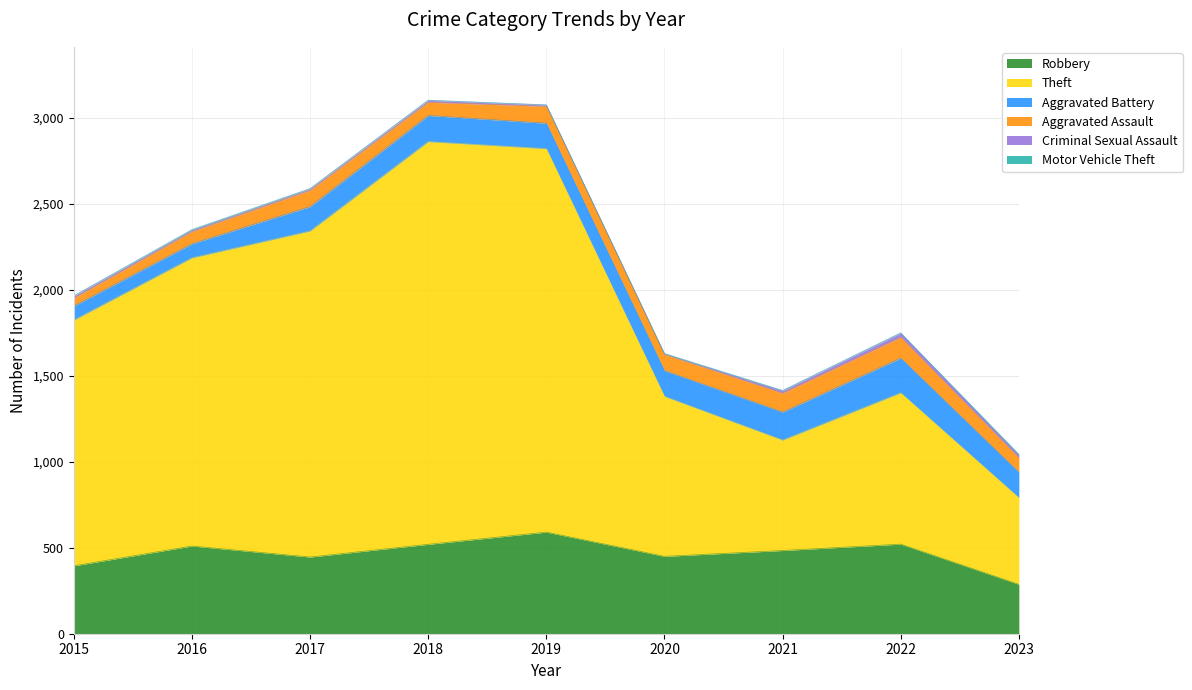

Reading left to right, extract all data points from this chart.

Robbery: 395	510	446	520	591	450	484	521	287
Theft: 1429	1676	1896	2342	2230	930	642	880	504
Aggravated Battery: 82	82	142	152	148	150	163	202	148
Aggravated Assault: 46	71	95	77	98	94	110	121	84
Criminal Sexual Assault: 12	8	8	11	8	3	14	24	15
Motor Vehicle Theft: 1	4	2	1	1	3	2	2	6